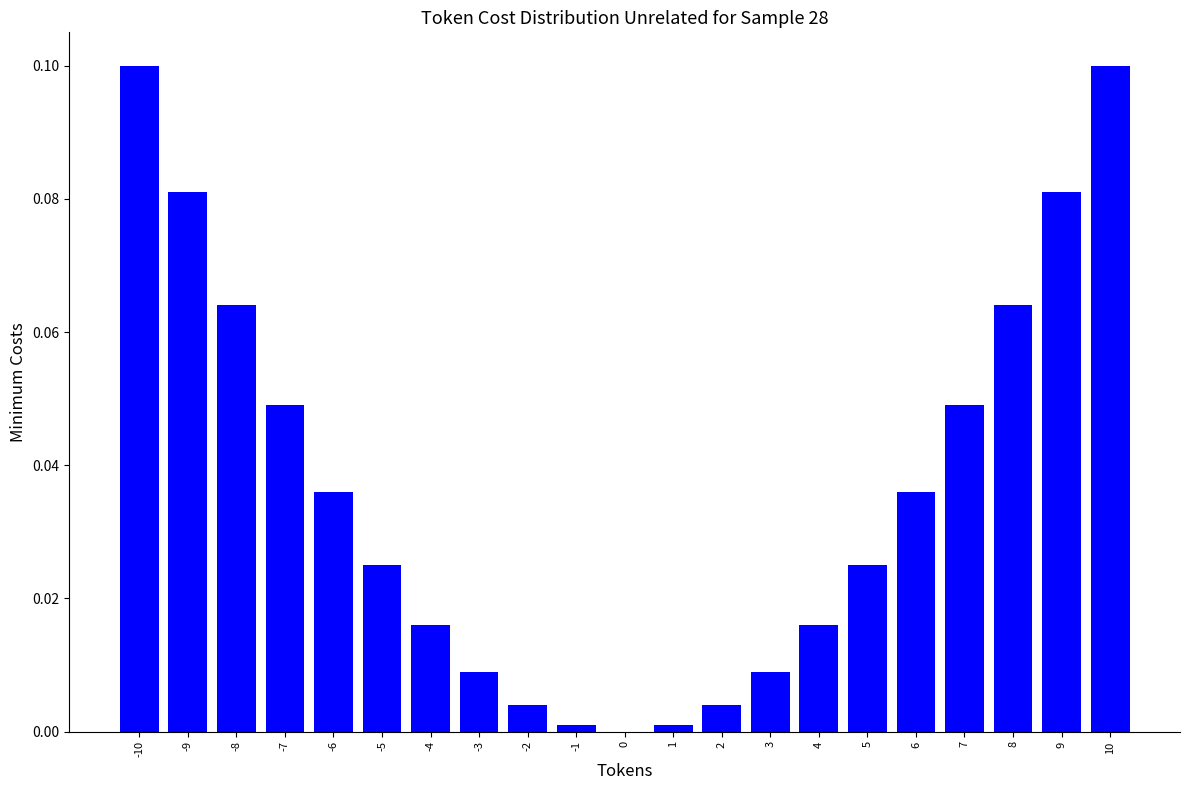

Is it true that the value at -2 is 0.0?

True